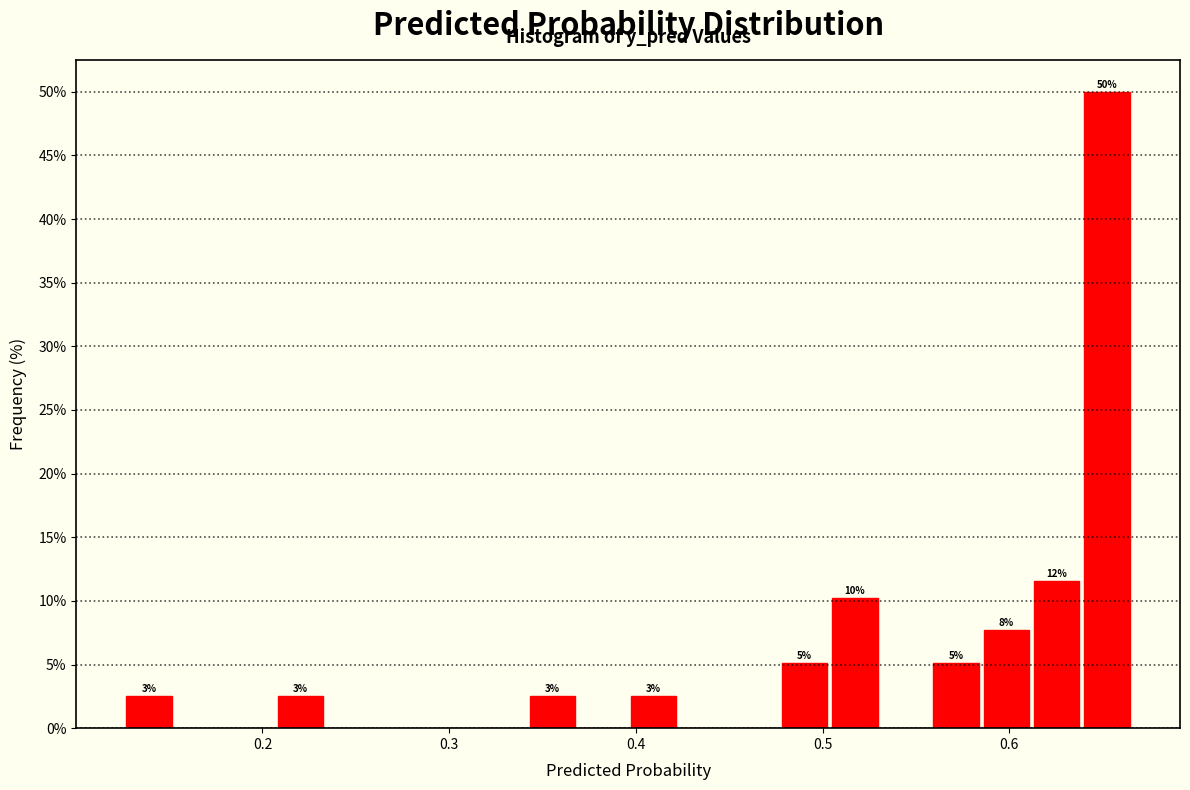

Around what value on the x-axis is the tallest bar? Give the approximate position of its centre, as read against the axis.

0.65